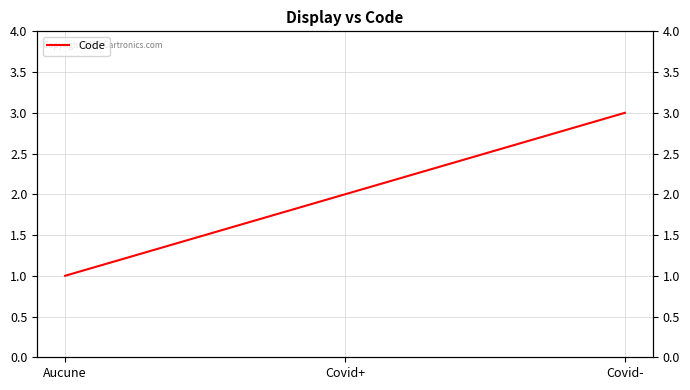

What position from the left is Covid-?

3